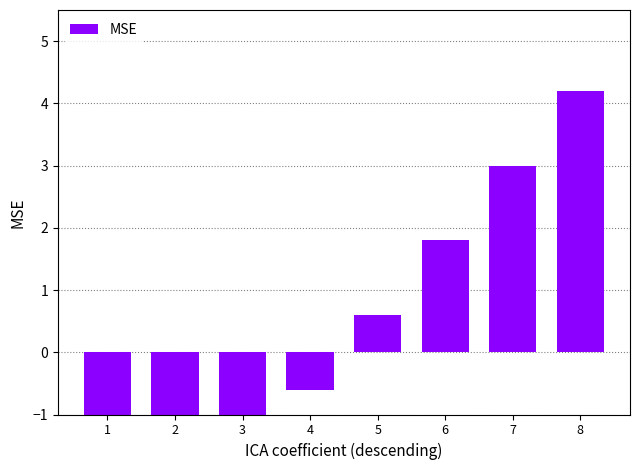

Is it true that the value at 5 is 0.6?

True